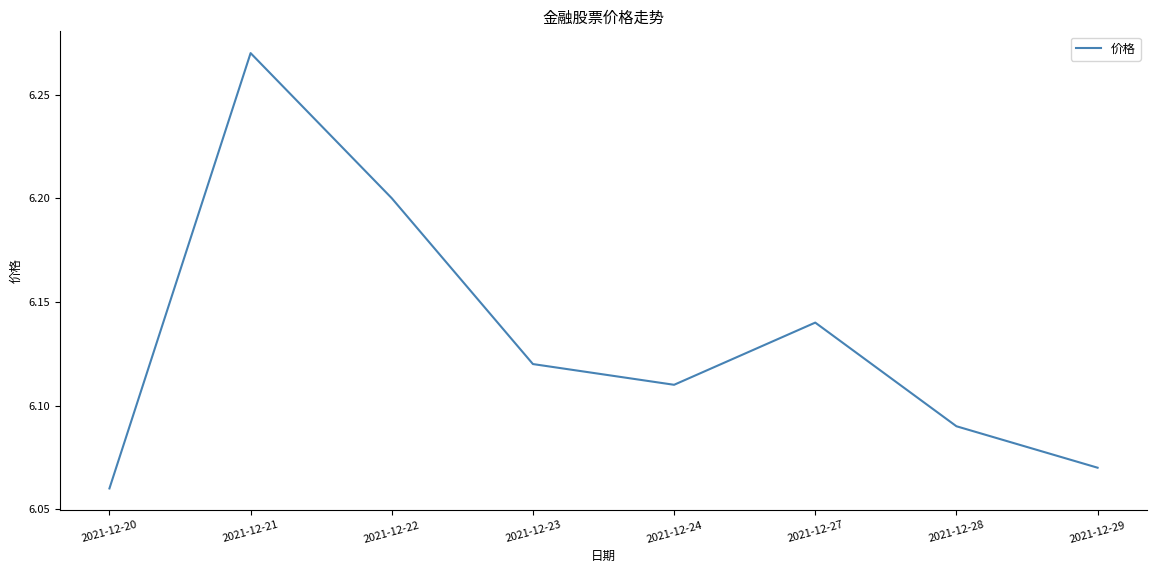

At which category does the chart reach its minimum across all series?

2021-12-20